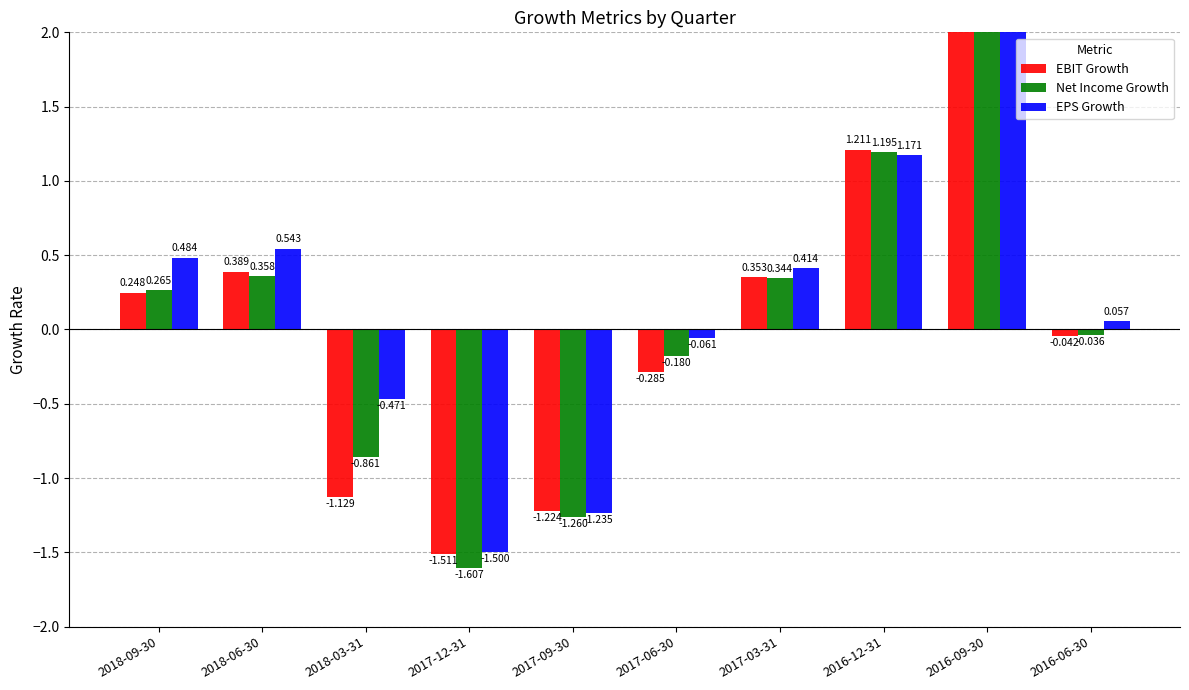

How many bars are there in total?

30